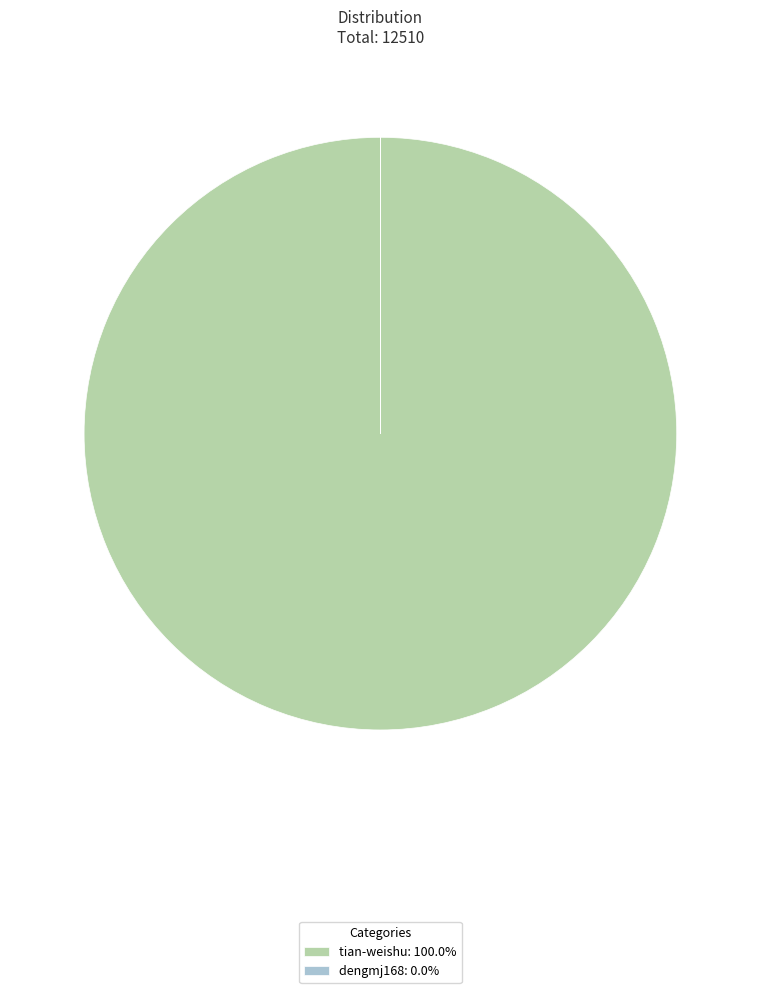

Is it true that tian-weishu is 100% of the pie?

True